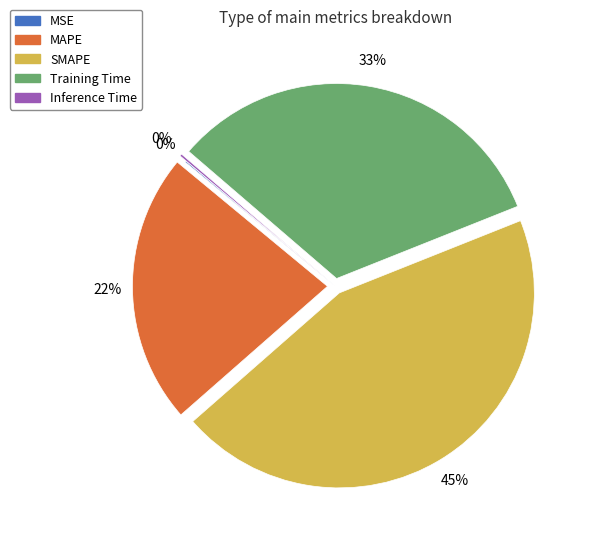

What is the largest slice in the pie chart?

SMAPE